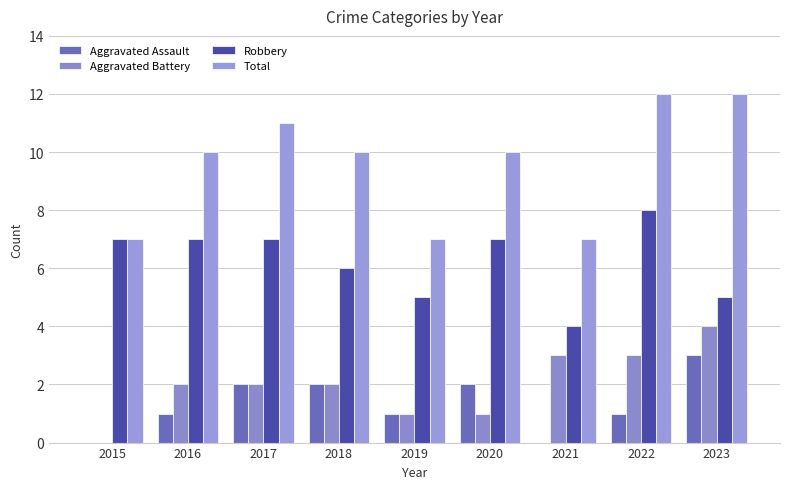

The Aggravated Battery series shows 7 at 2023. True or false?

False